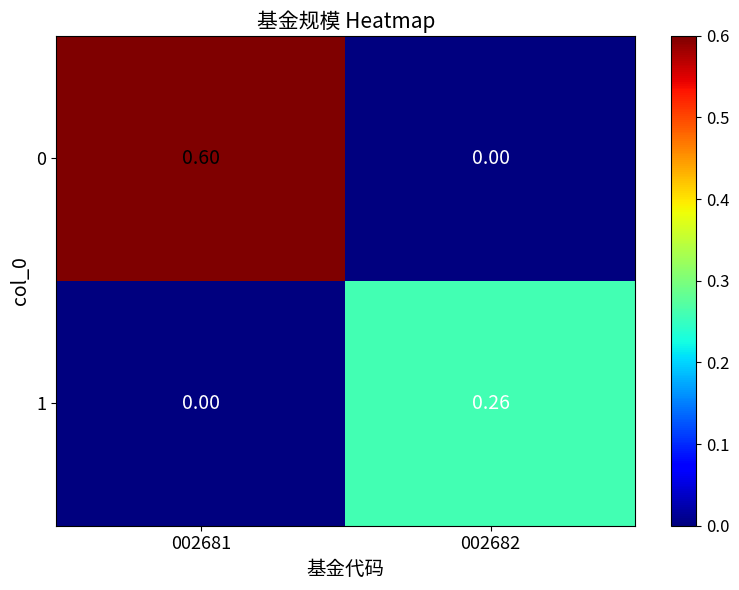

Is the value of 0 at 002681 greater than the value of 1 at 002682?

Yes